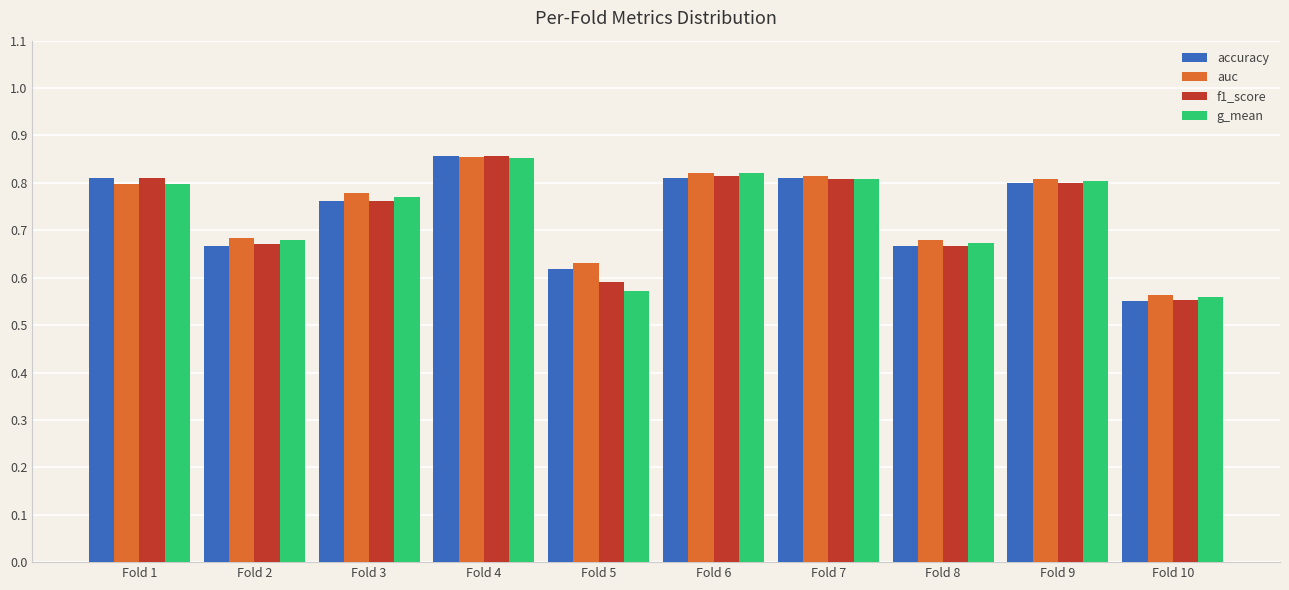

Does the chart contain any negative values?

No